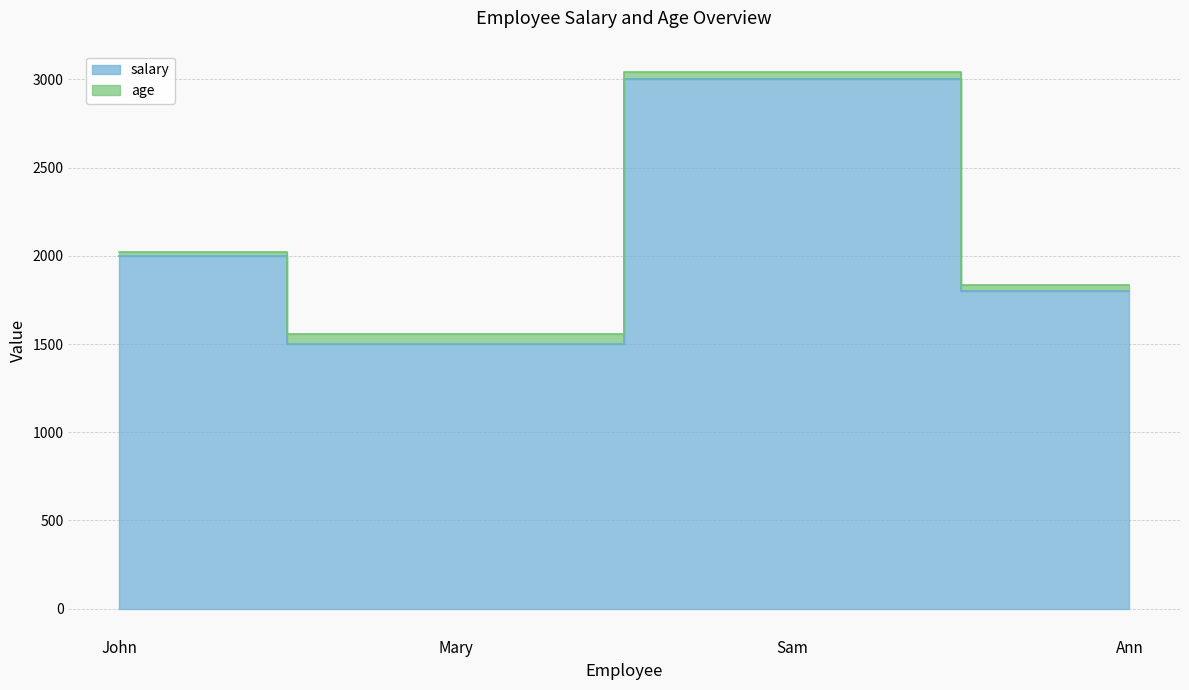

How many values are below 2000?

2